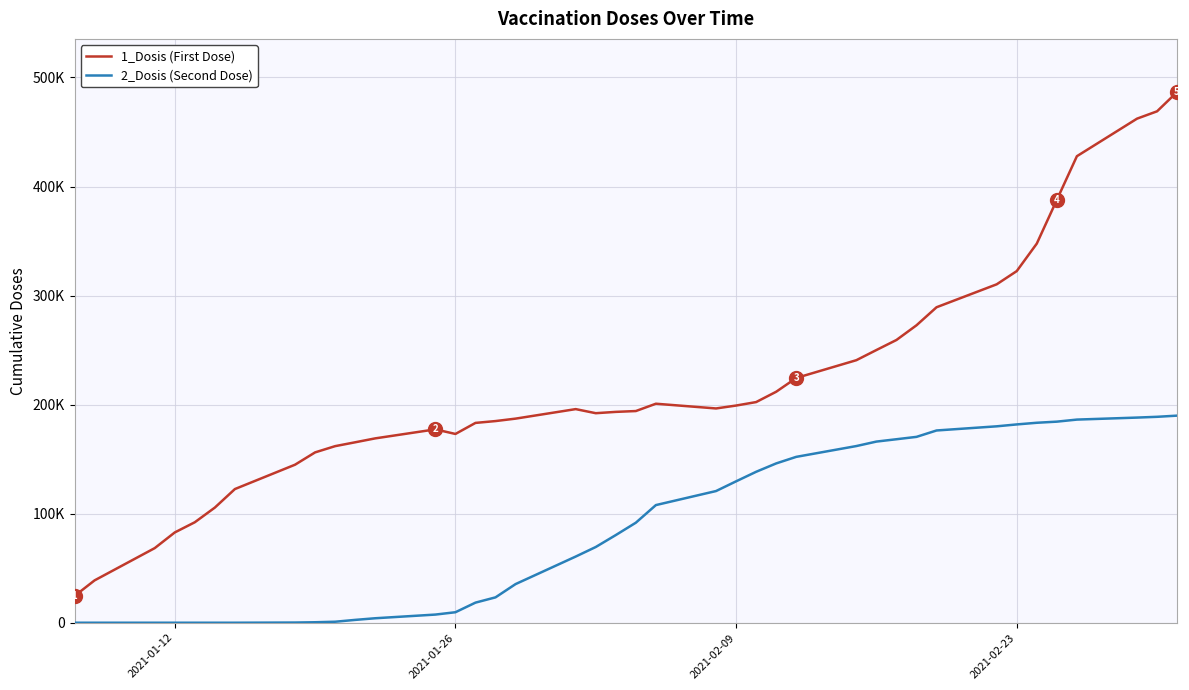

Is this an area chart (filled region under the line)?

No